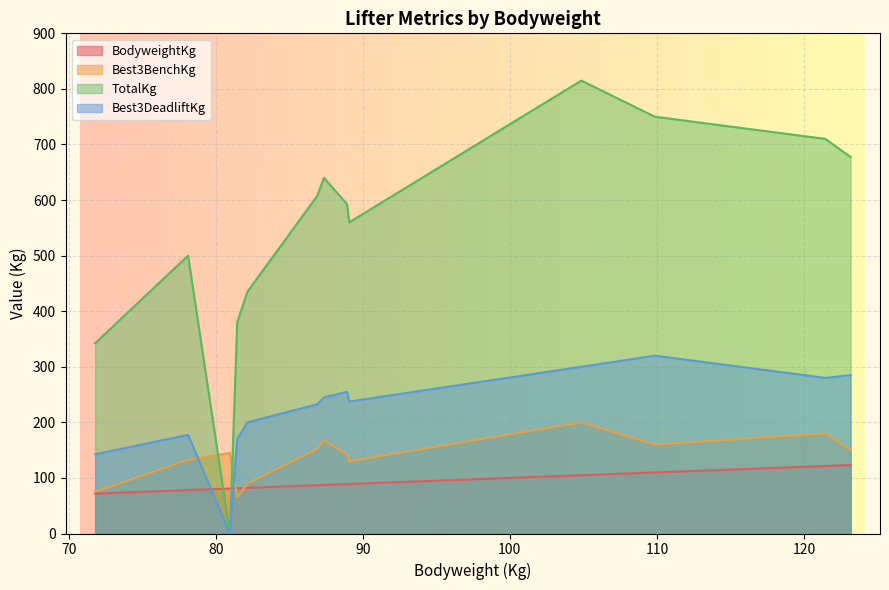

After their last crossing, which series has the higher values: BodyweightKg or Best3BenchKg?

Best3BenchKg